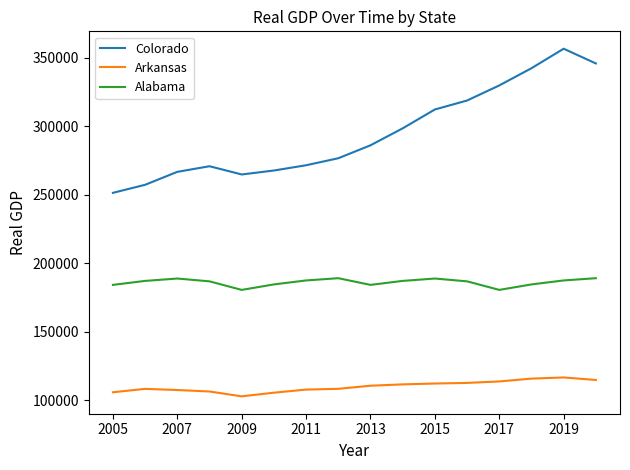

Which series has the largest total across all categories?

Colorado